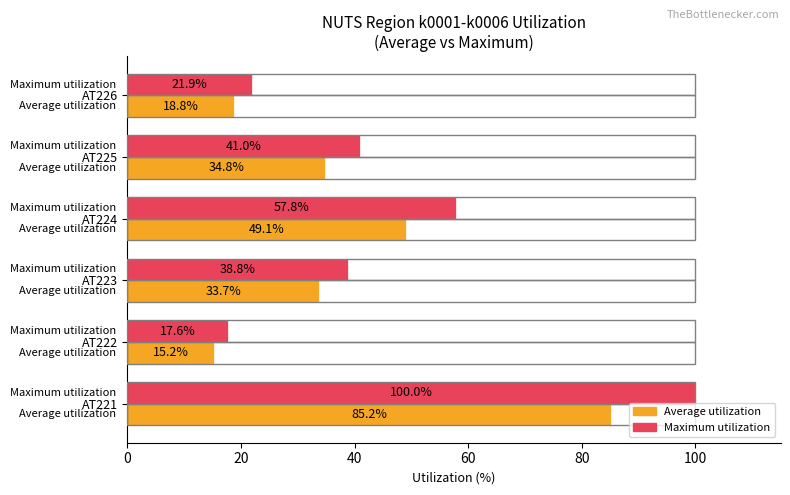

Which series has the largest total across all categories?

Maximum utilization